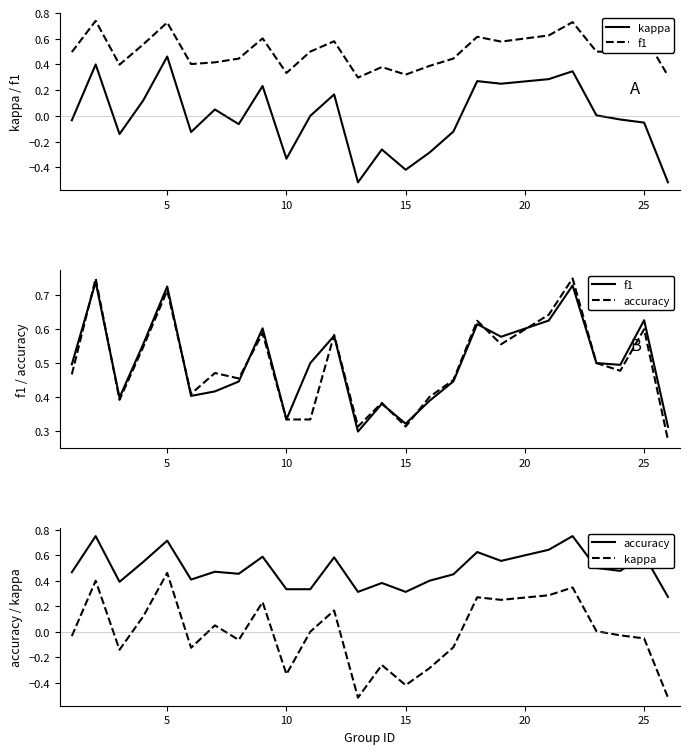

In kappa, how many points are lower than both neighbors (excluding endpoints)?

7